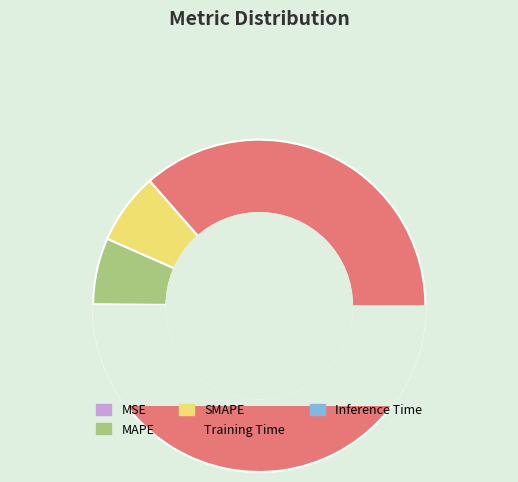

Is the sum of Inference Time and Training Time greater than half?

Yes